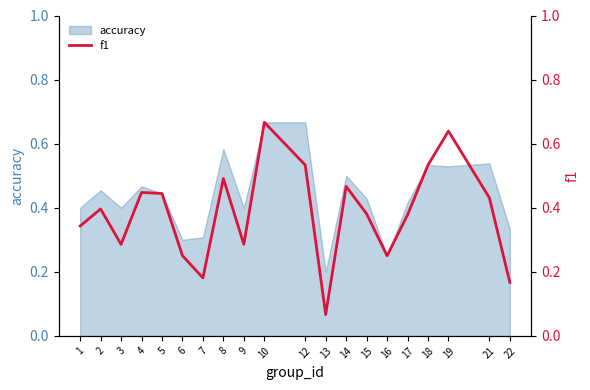

Which category has the lowest value in the accuracy series?

13